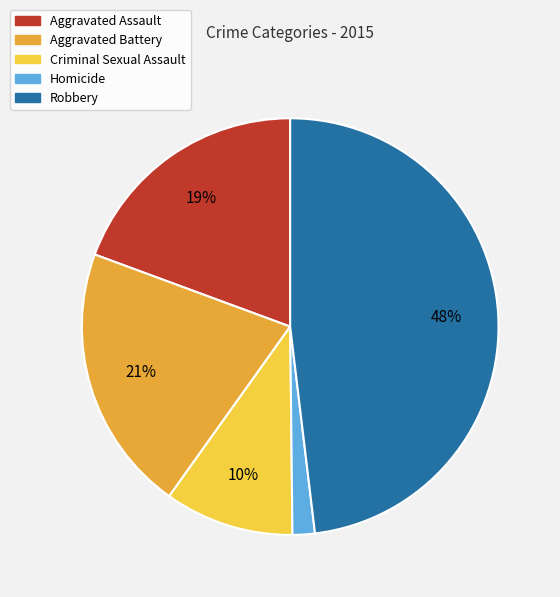

To the nearest percent, what is the difference between the Criminal Sexual Assault and Aggravated Assault slice percentages?

9%